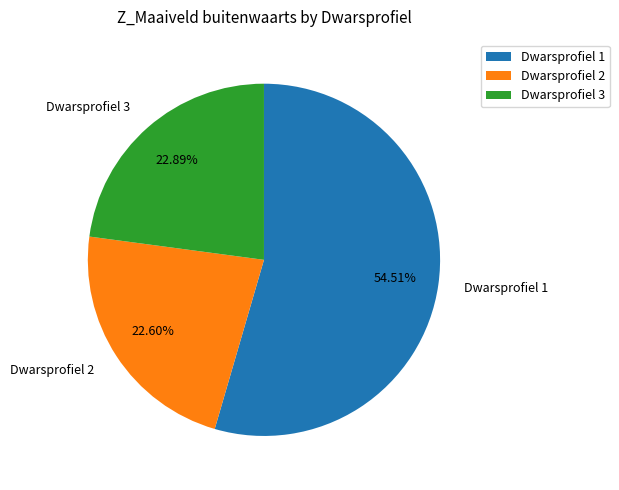

Is the sum of Dwarsprofiel 3 and Dwarsprofiel 1 greater than half?

Yes